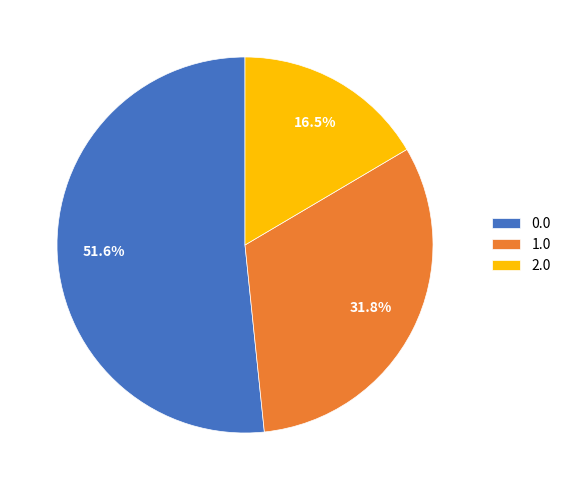

How many slices are in this pie chart?

3